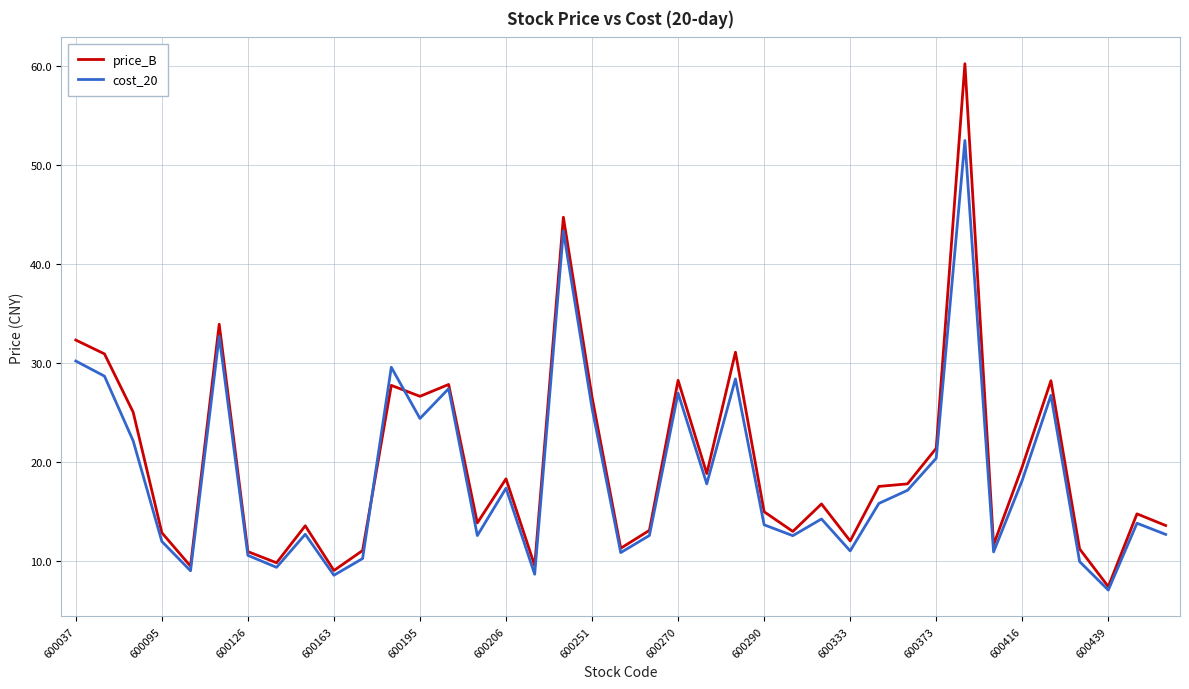

List the series in order of their overall mean, lowest first.

cost_20, price_B